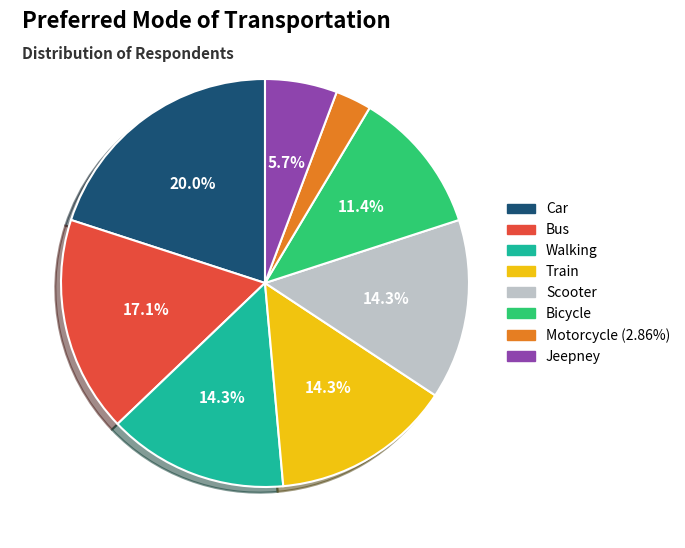

To the nearest percent, what is the combined percentage of Car and Bicycle?

31%